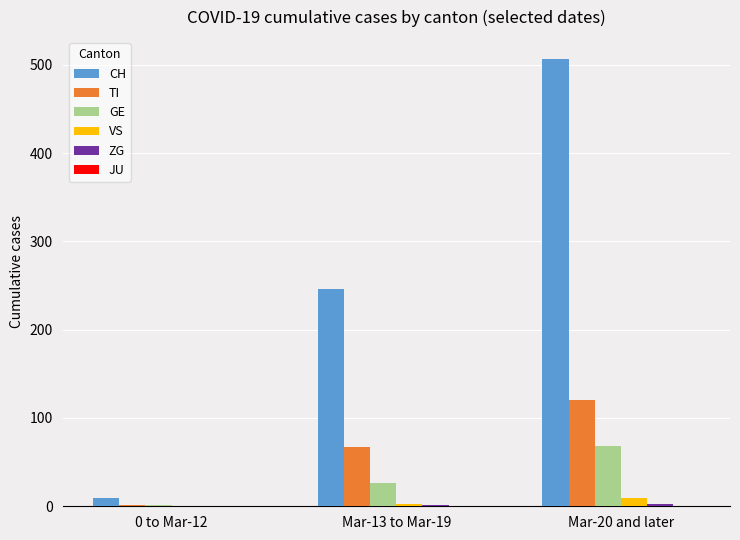

Which series has the largest total across all categories?

CH